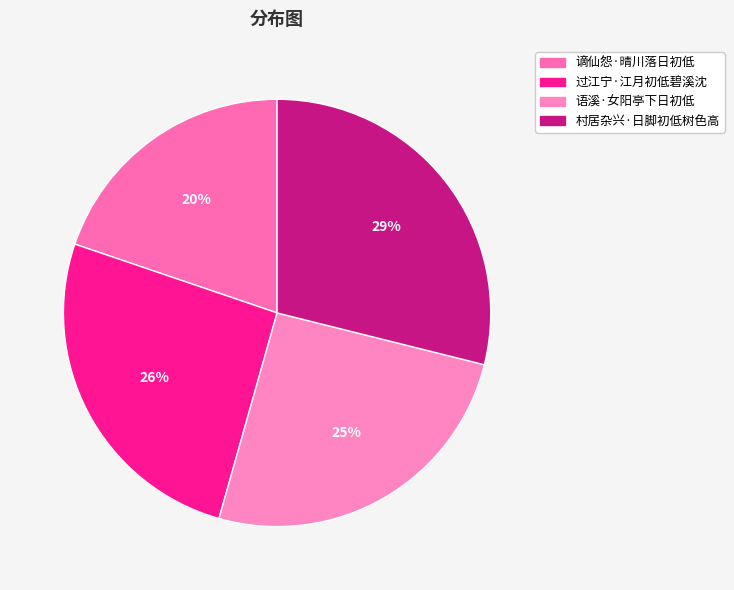

To the nearest percent, what is the difference between the 过江宁·江月初低碧溪沈 and 谪仙怨·晴川落日初低 slice percentages?

6%